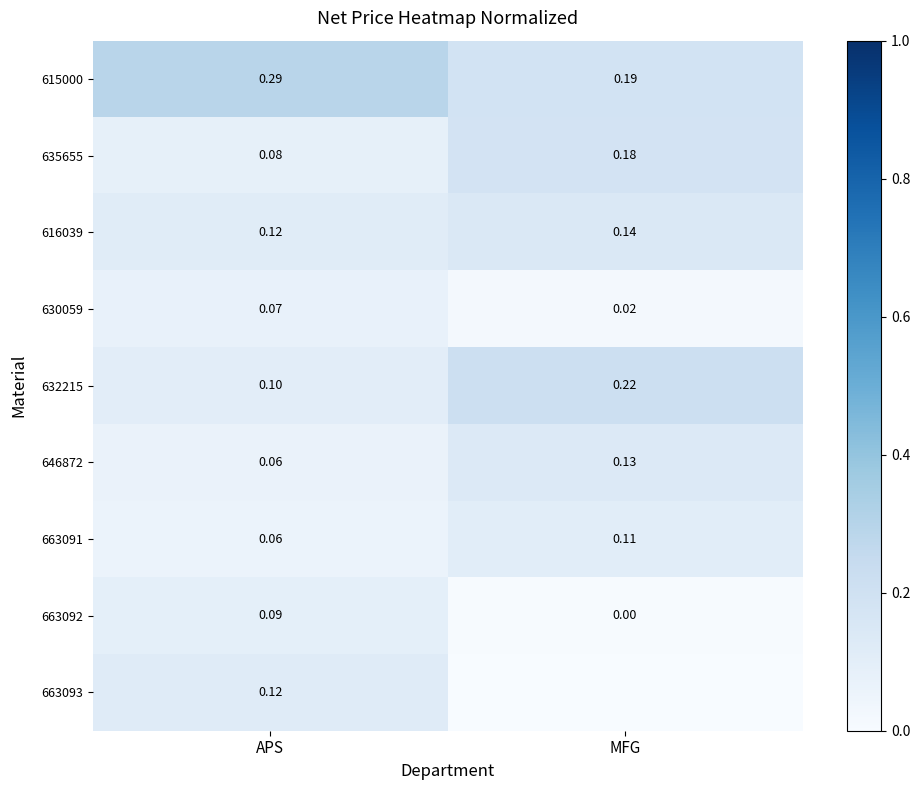

Where is 663091 nearest to the value 0?

APS